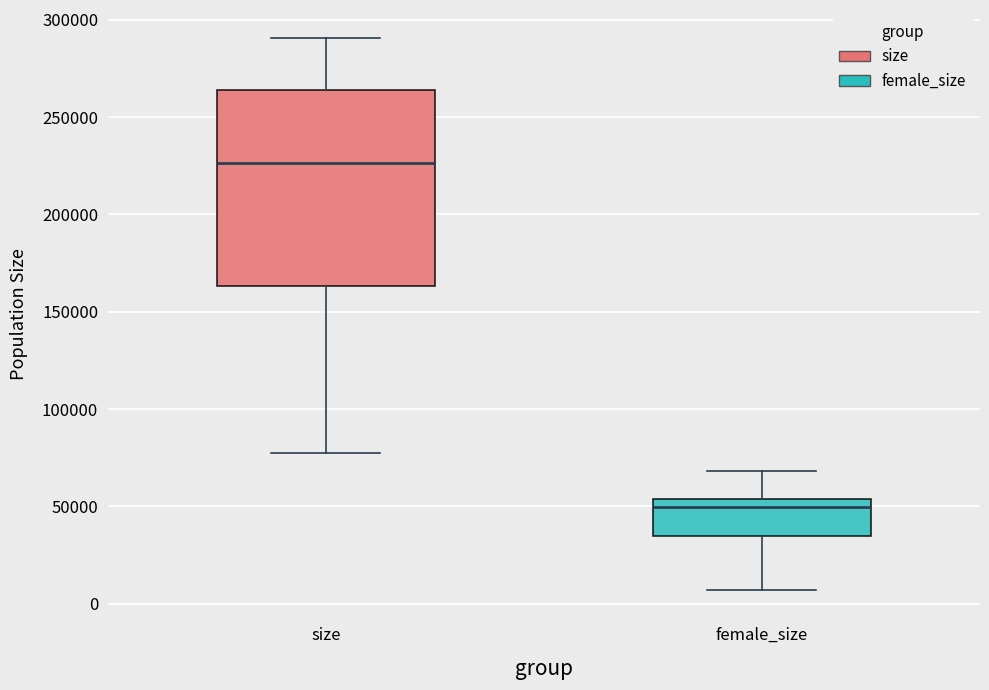

Reading left to right, transcribe this box plot: for each box, give where its median line is, the range the box spans, and where its two whiskers end, as read against the y-axis. The values are not printed on the chart, so give them approximately, as read against the axis.

size: median 225000, box 165000 to 265000, whiskers 75000 to 290000
female_size: median 50000, box 35000 to 55000, whiskers 5000 to 70000